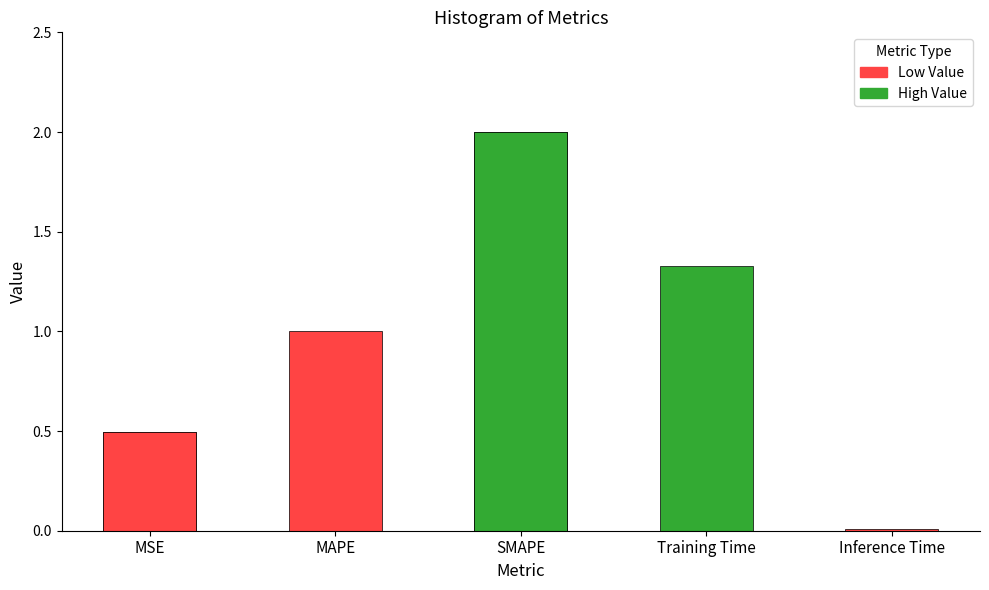

The value at SMAPE is 2.0. True or false?

True